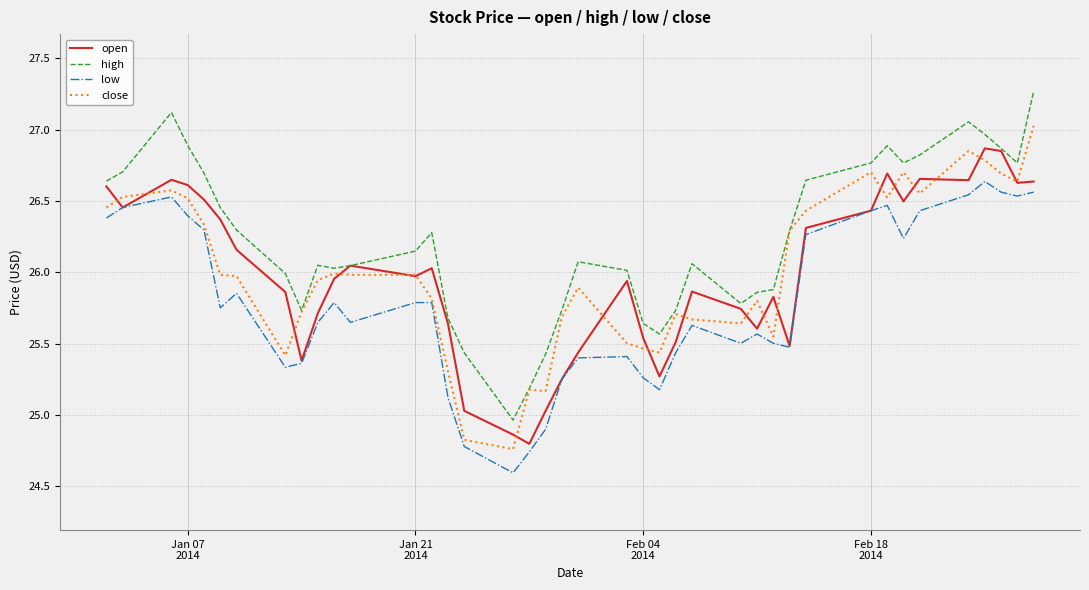

Rank the series by their maximum value, from highest to lowest.

high, close, open, low